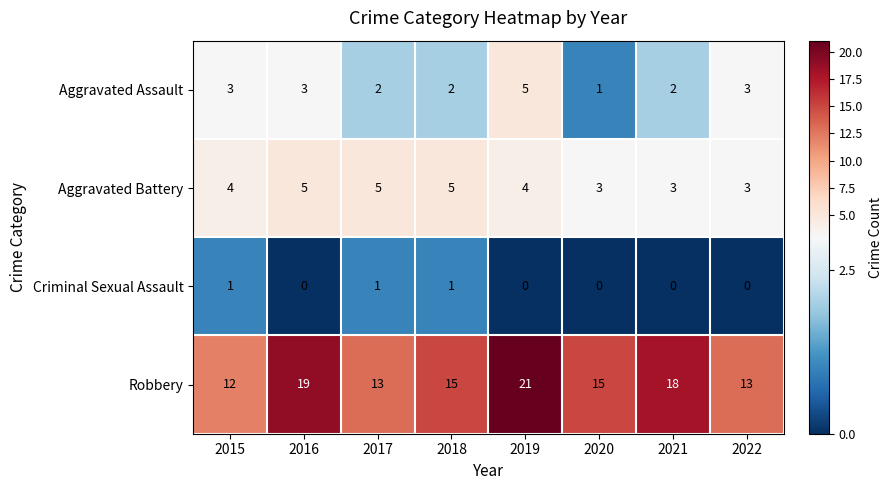

What is the average value of the Robbery series?

16